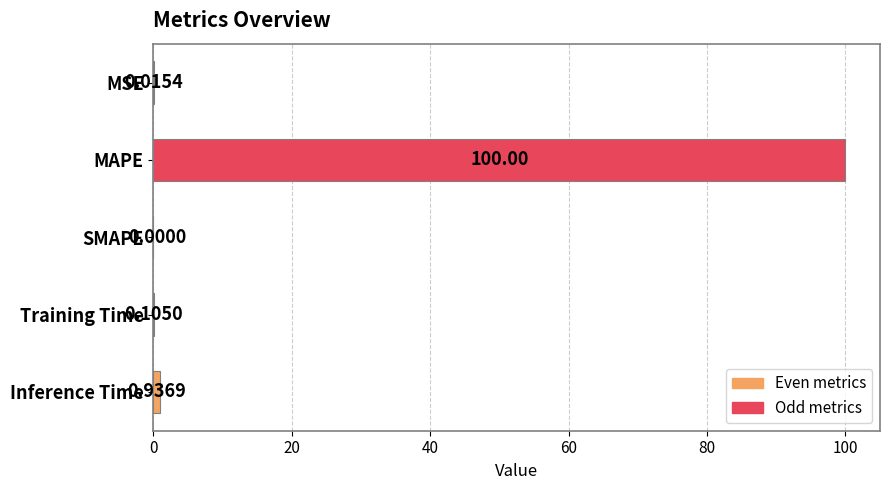

Which has a higher value, MSE or Training Time?

Training Time